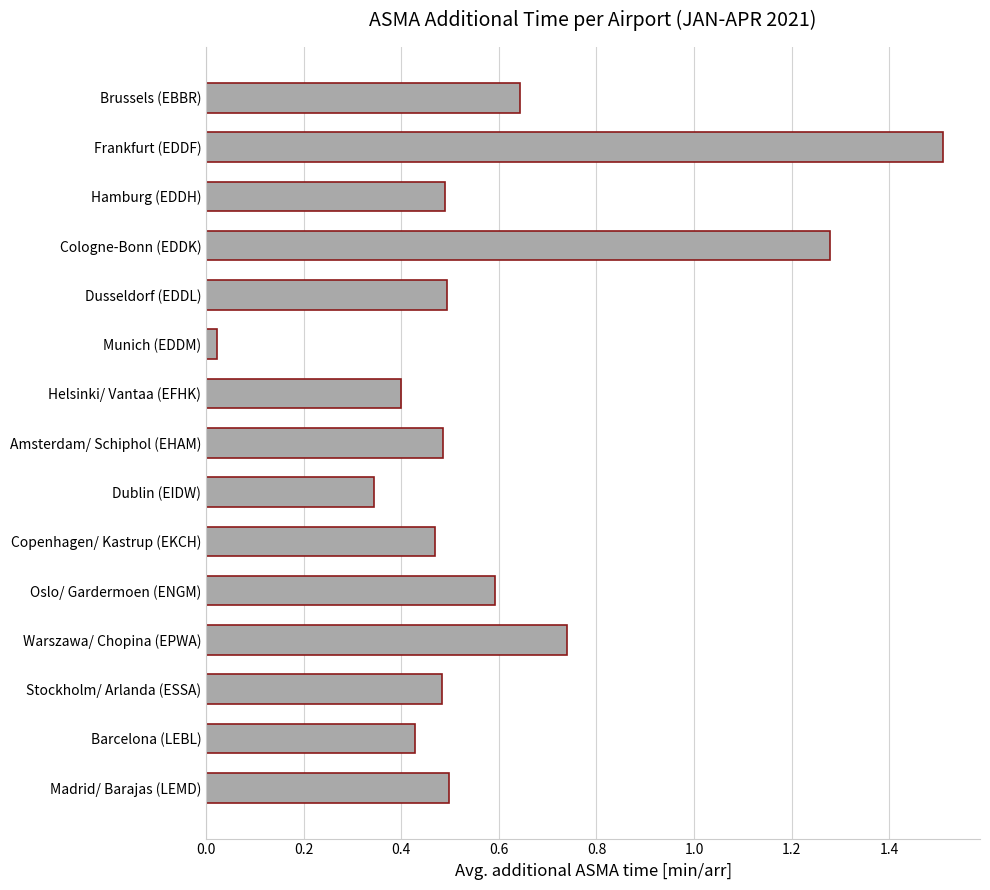

Where is the data nearest to the value 0?

Munich (EDDM)